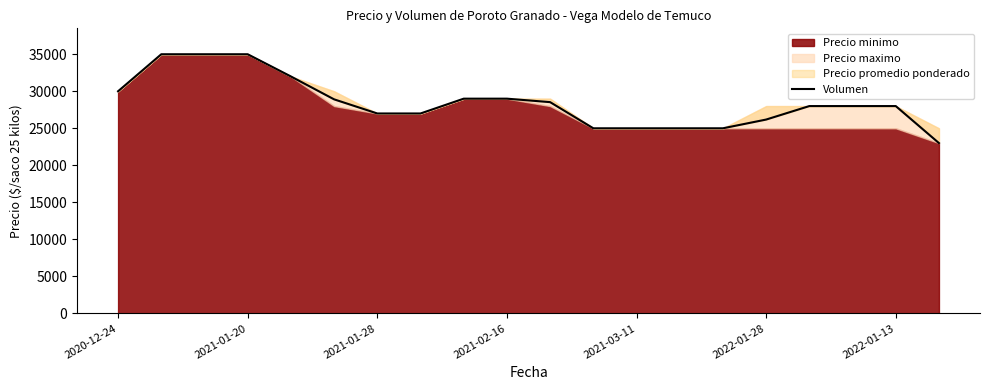

What is the label of the 19th point from the right?

2021-01-20